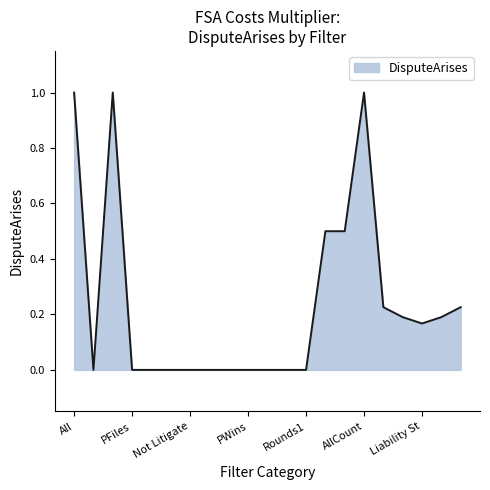

What is the greatest value displayed?

1.0